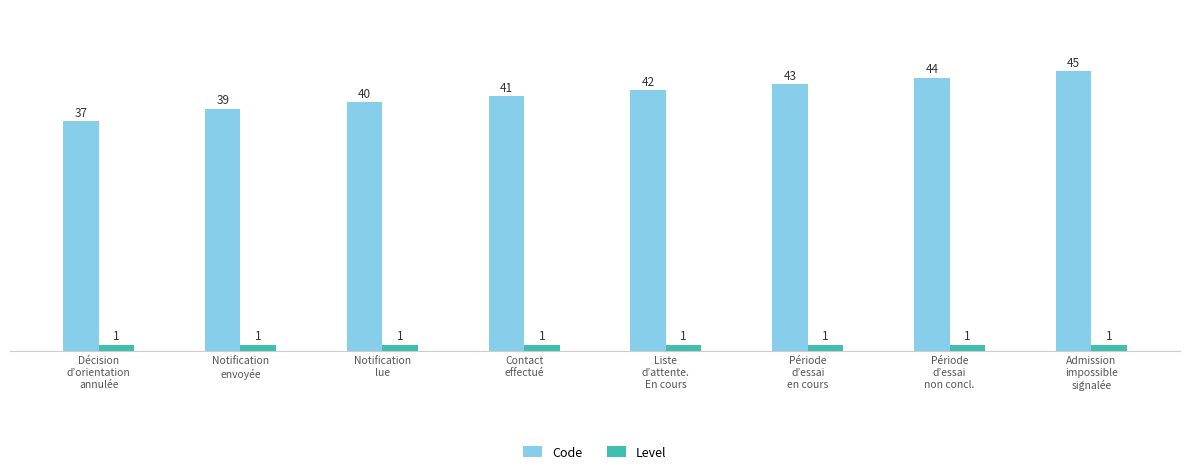

Which series has the widest spread of values?

Code